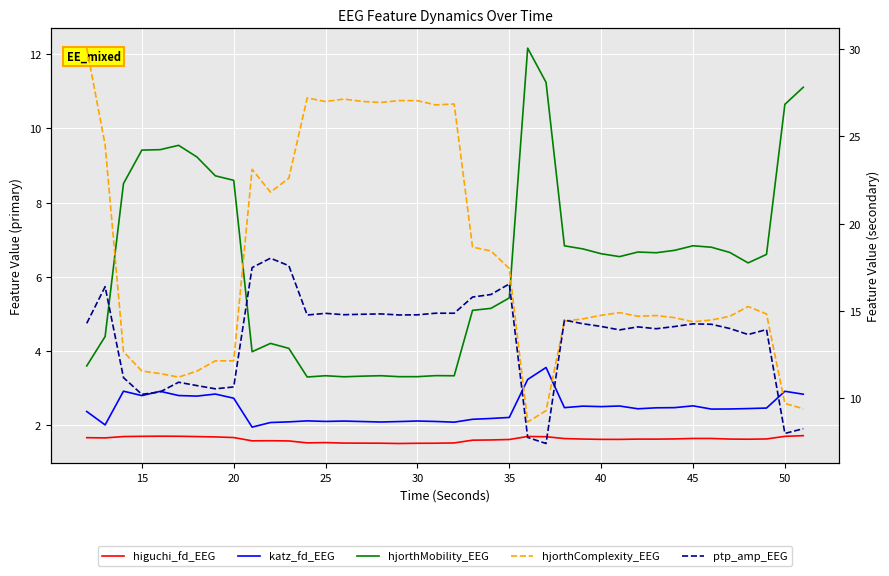

True or false: ptp_amp_EEG and katz_fd_EEG intersect in this chart.

False